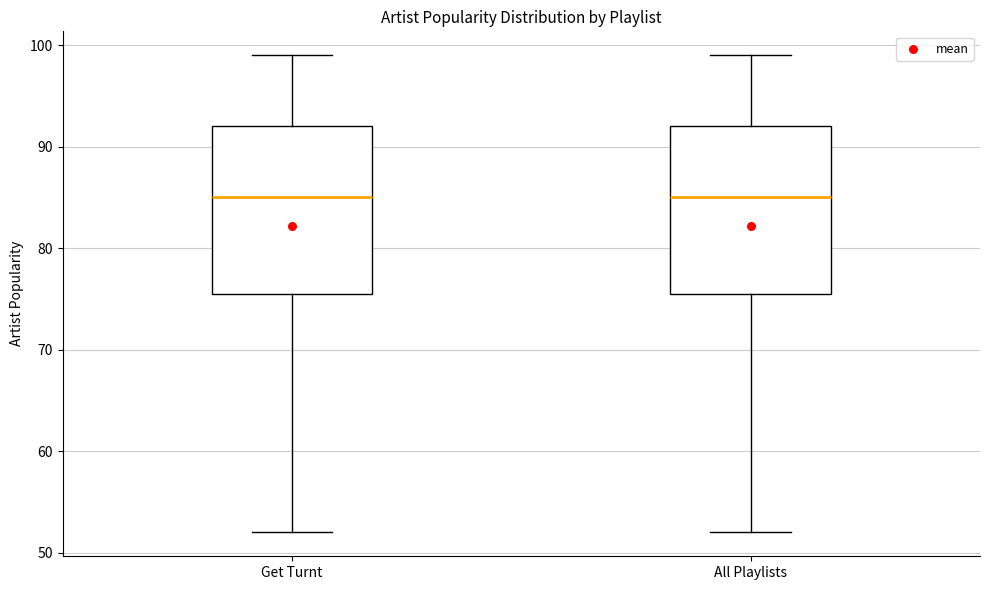

Where does the median line of the box for Get Turnt sit on the y-axis? The values are not printed on the chart, so give them approximately, as read against the axis.

85